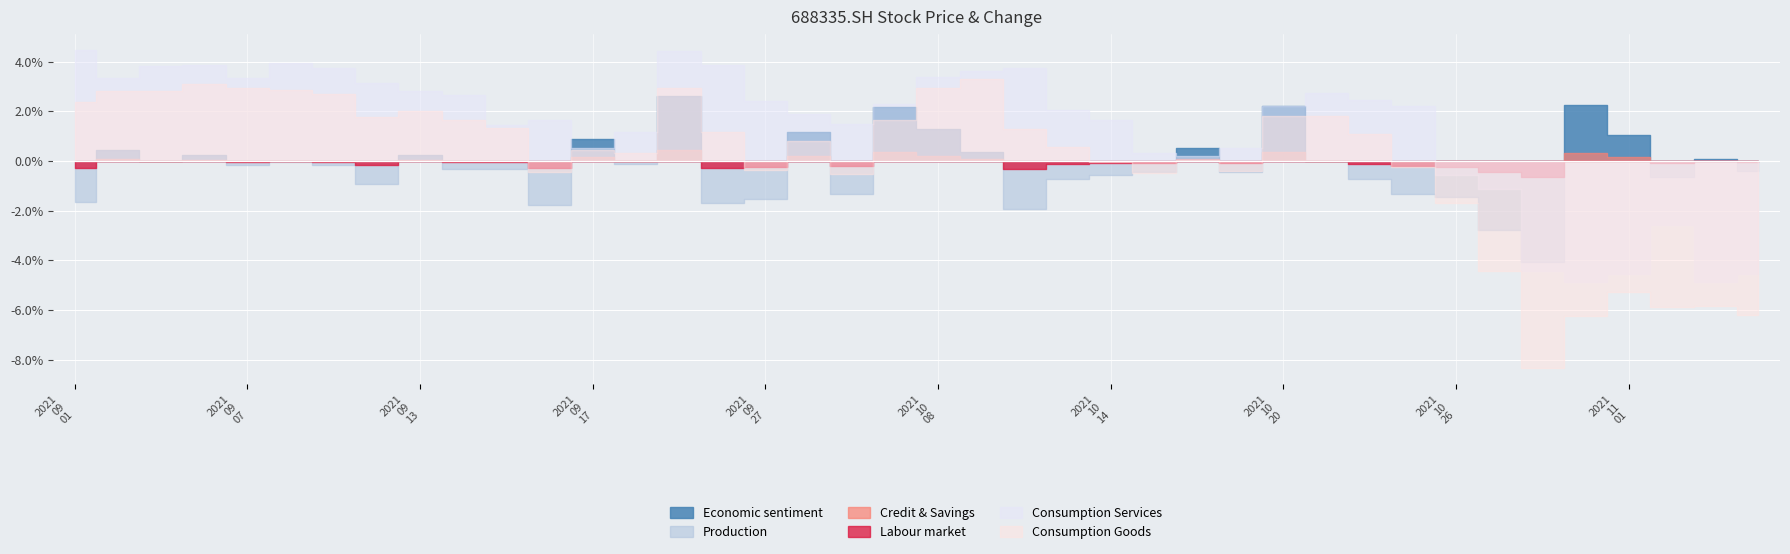

The open series shows 48.1 at 2021/09/13. True or false?

False